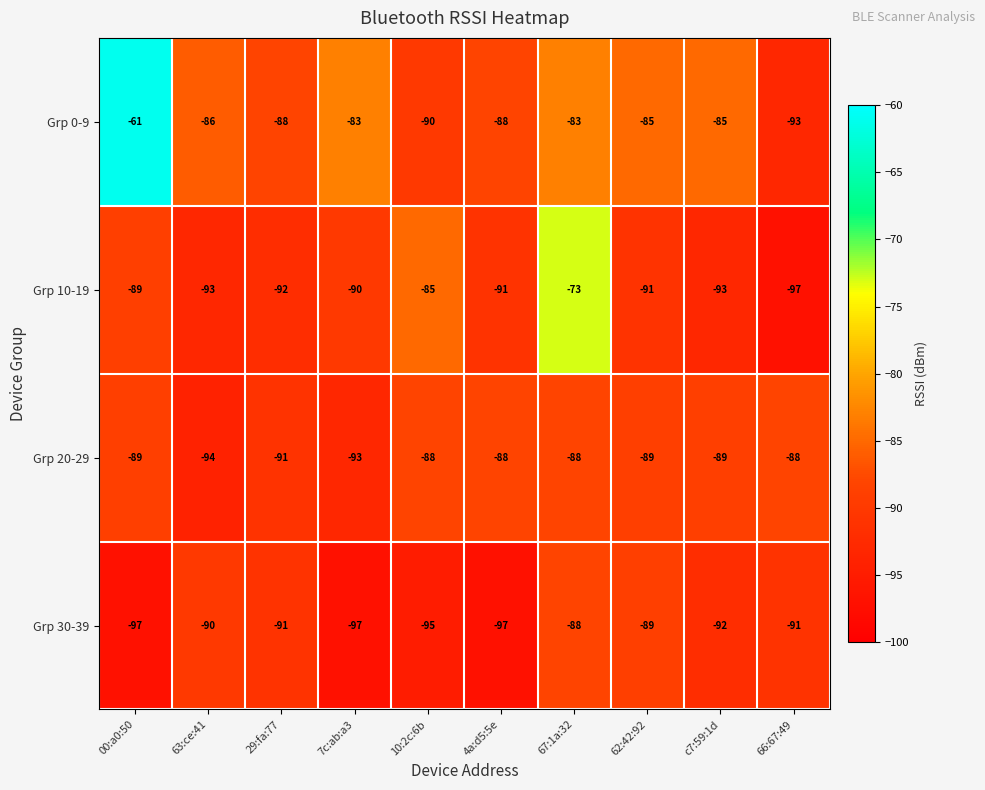

What is the maximum value for Grp 30-39?

-88